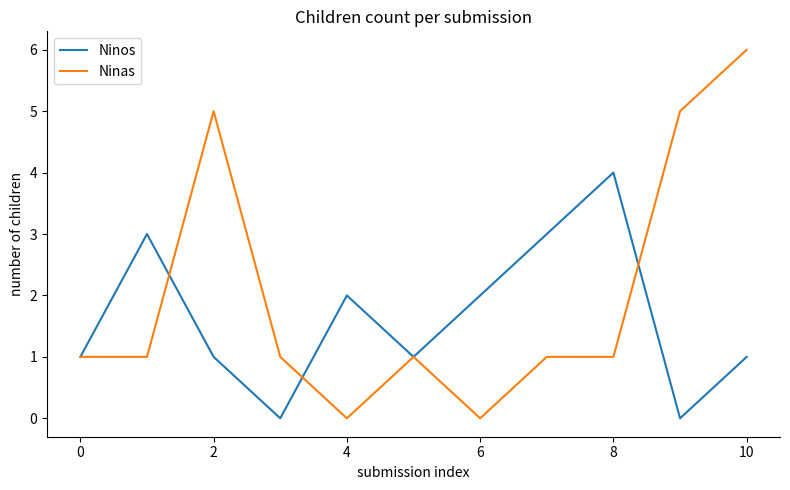

After their last crossing, which series has the higher values: Ninos or Ninas?

Ninas